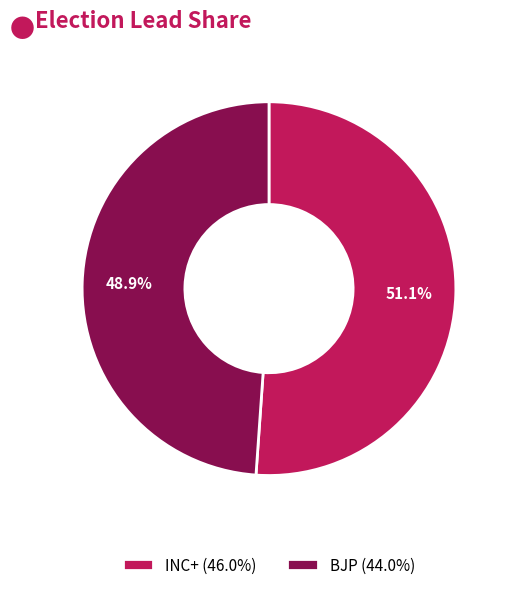

How many segments does this pie chart have?

2